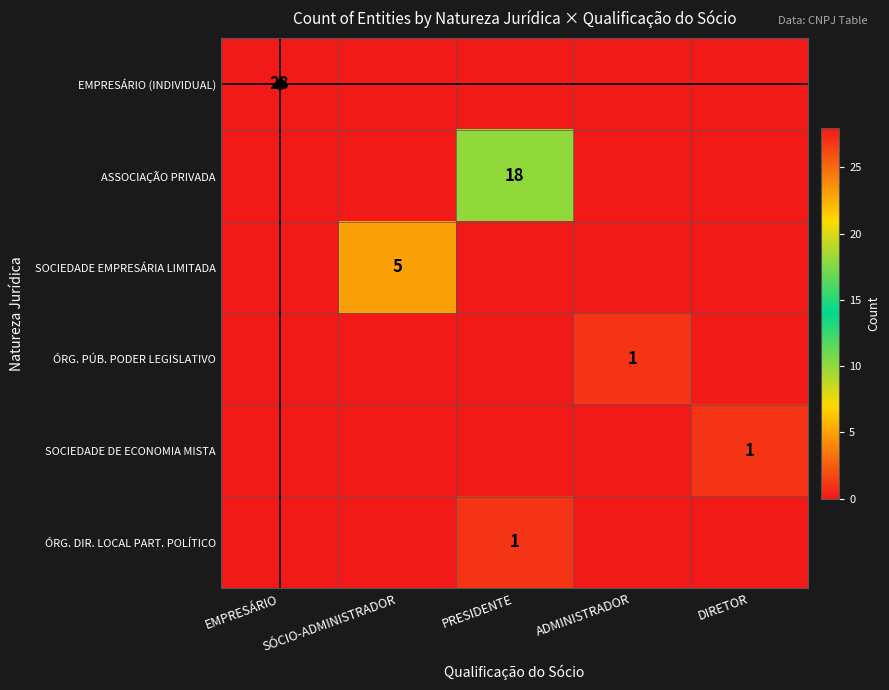

List the series in order of their peak value, lowest first.

ÓRG. PÚB. PODER LEGISLATIVO, SOCIEDADE DE ECONOMIA MISTA, ÓRG. DIR. LOCAL PART. POLÍTICO, SOCIEDADE EMPRESÁRIA LIMITADA, ASSOCIAÇÃO PRIVADA, EMPRESÁRIO (INDIVIDUAL)